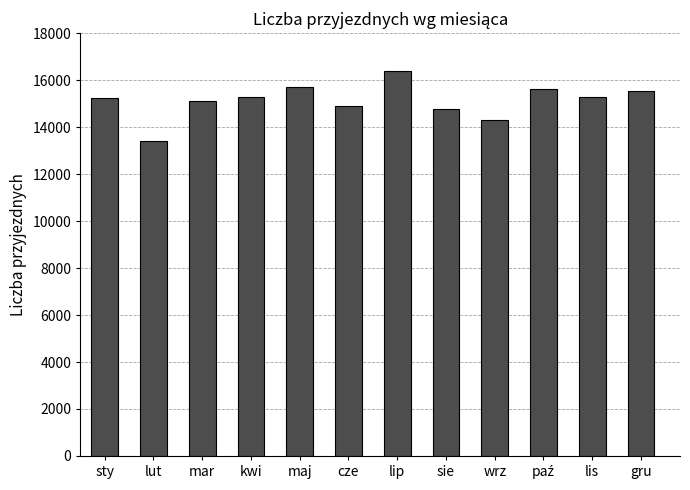

At which category does the chart reach its minimum across all series?

lut